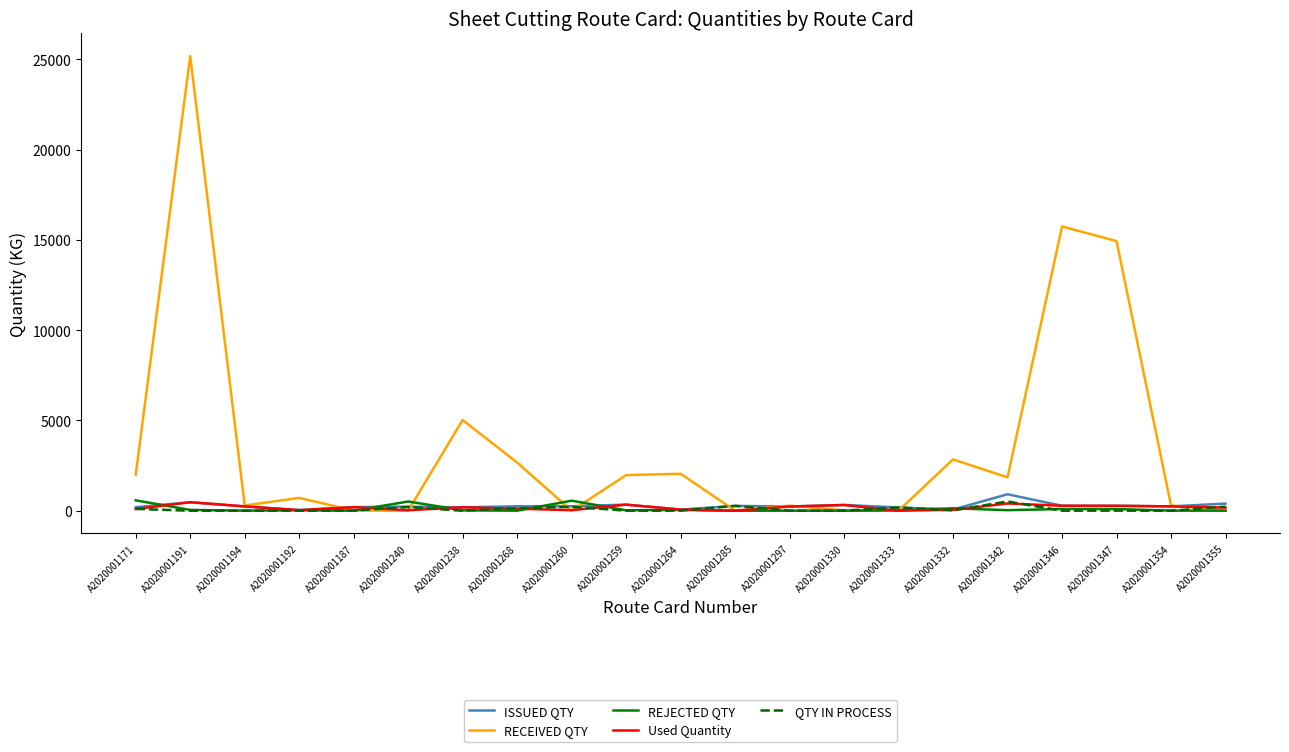

Which series has the largest total across all categories?

RECEIVED QTY